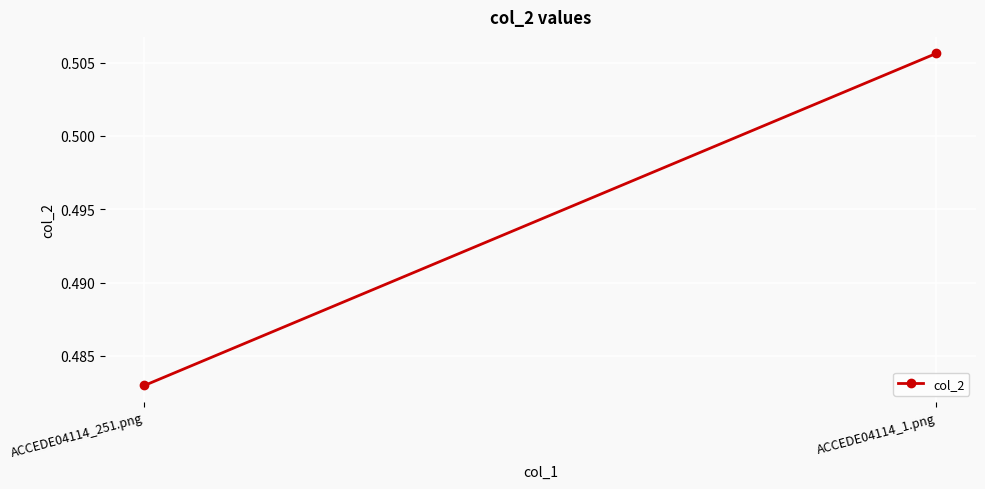

What is the sum of all values?

1.0